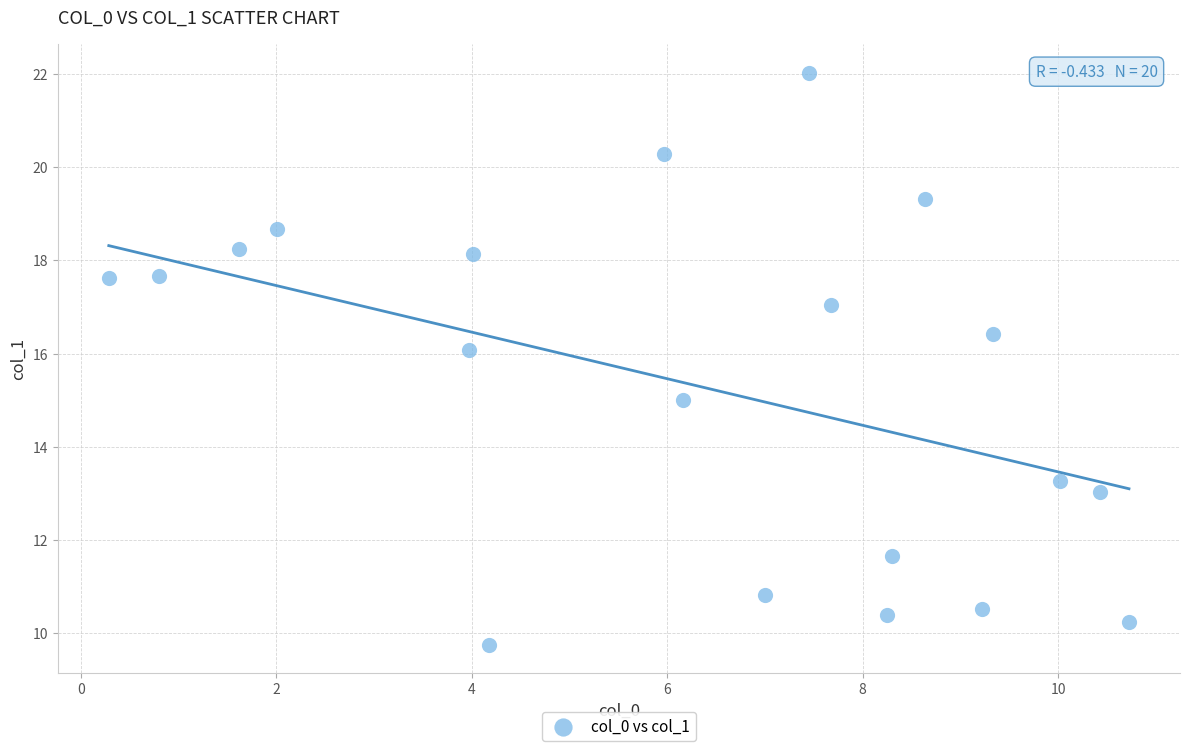

What is the range of X values (max minus min)?

10.4